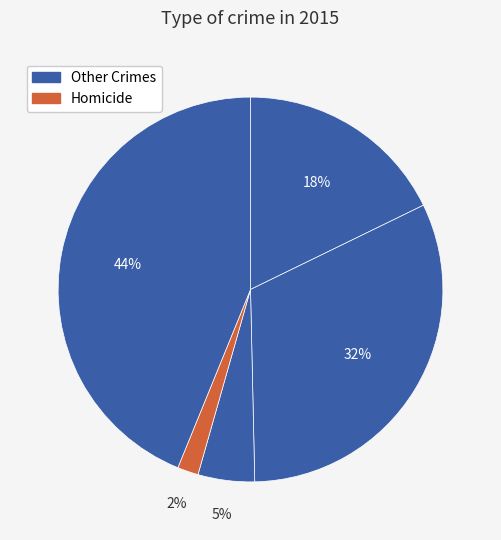

How many segments does this pie chart have?

5